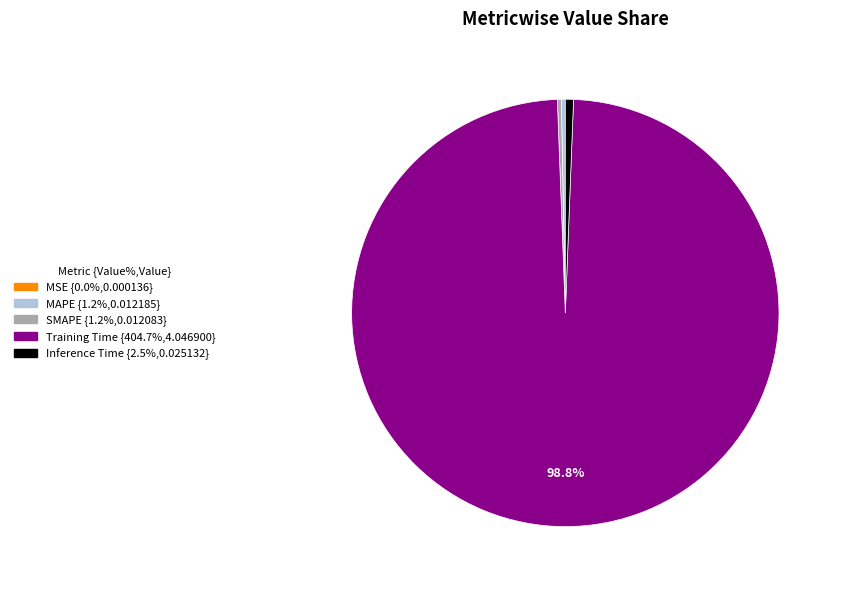

Which category has the biggest portion of the pie?

Training Time